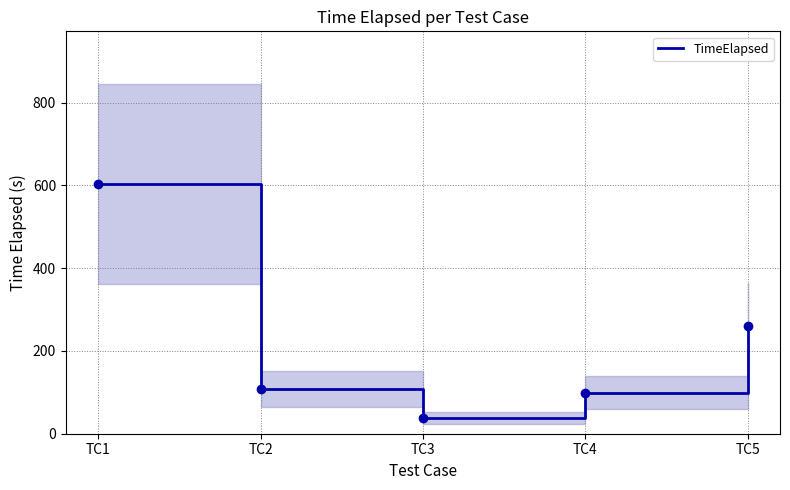

How many lines are shown in the chart?

1